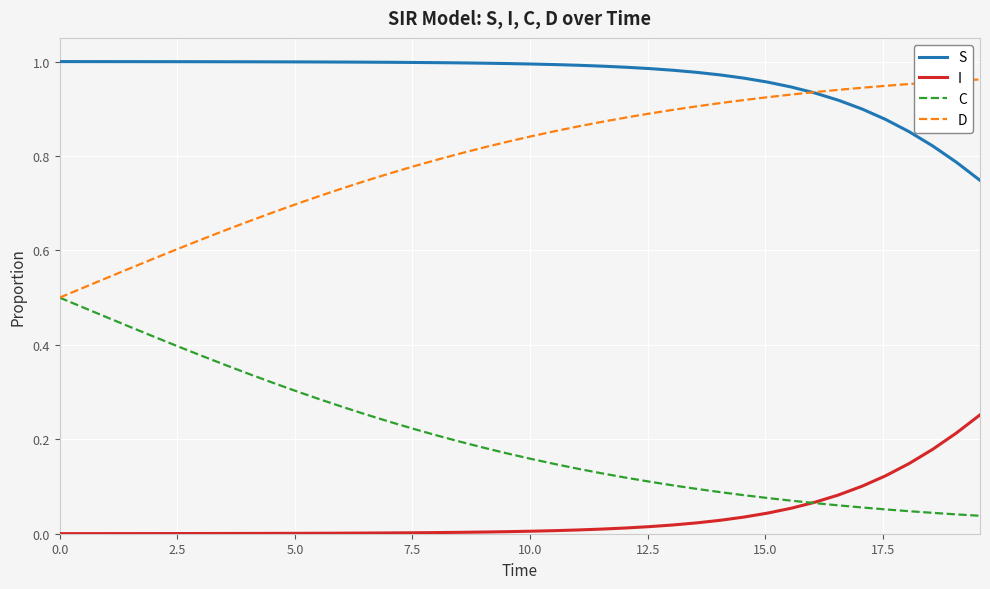

What are all the series names shown in the legend?

S, I, C, D